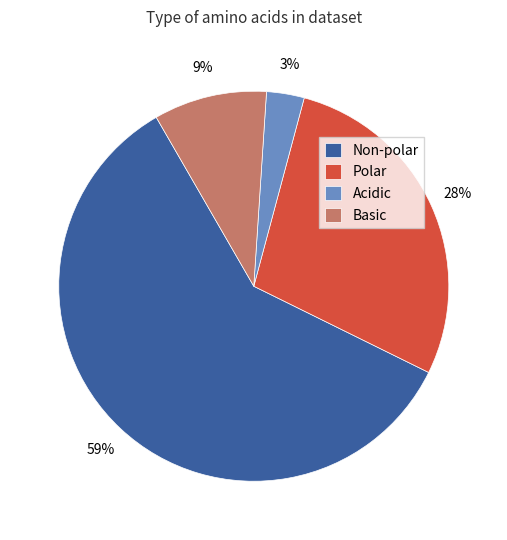

To the nearest percent, what is the average slice percentage?

25%